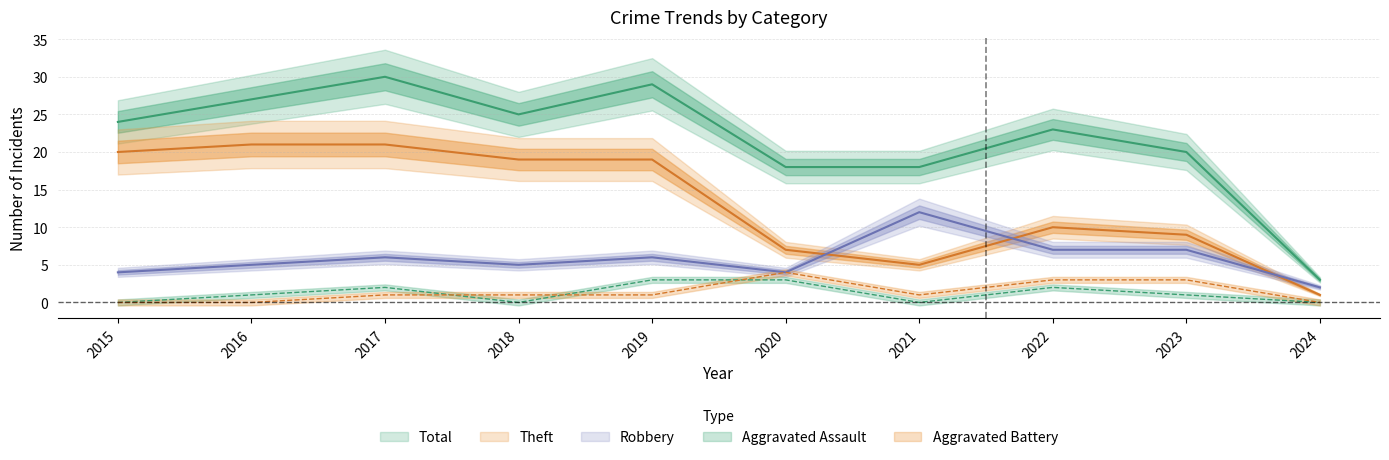

Reading left to right, transcribe all the data shown in this chart.

Robbery: 4	5	6	5	6	4	12	7	7	2
Theft: 20	21	21	19	19	7	5	10	9	1
Aggravated Assault: 0	1	2	0	3	3	0	2	1	0
Aggravated Battery: 0	0	1	1	1	4	1	3	3	0
Total: 24	27	30	25	29	18	18	23	20	3